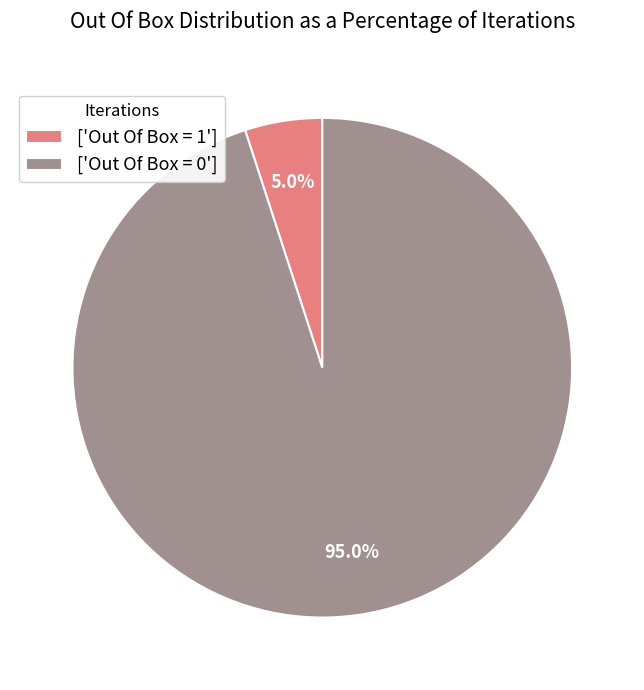

Rank the categories by value from highest to lowest.

['Out Of Box = 0'], ['Out Of Box = 1']